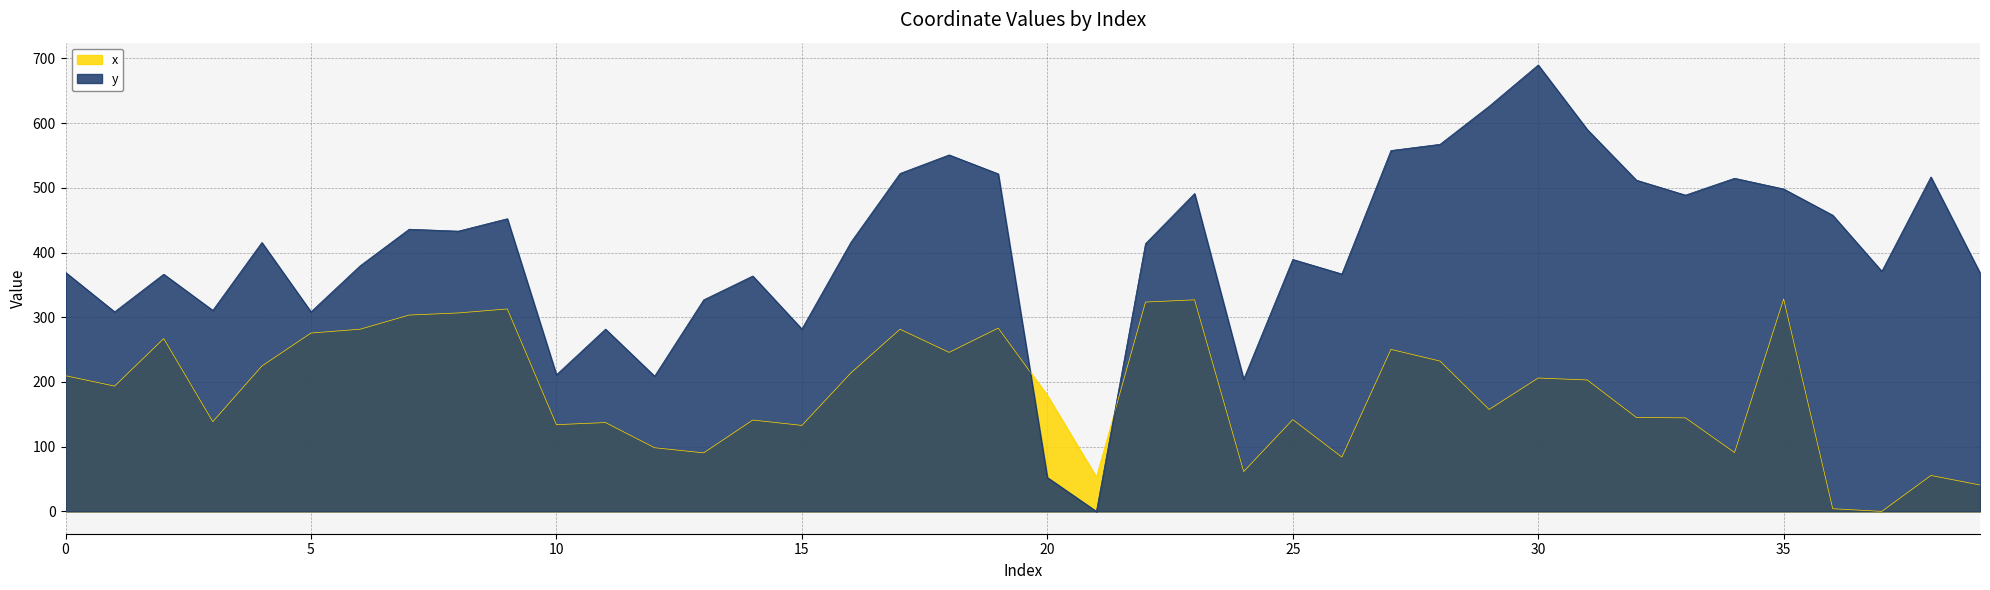

What is the sum of all x values?

7302.3